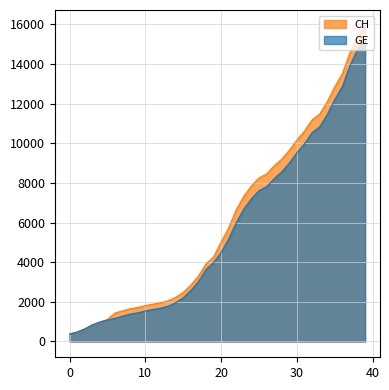

Reading right to left, what are all the values shown in this chart?

CH: 15926	15375	14561	13505	12852	12086	11467	11175	10613	10162	9642	9196	8855	8449	8249	7847	7323	6644	5731	5012	4259	3908	3291	2845	2472	2226	2051	1952	1885	1809	1715	1652	1544	1436	1113	981	840	630	479	375
GE: 15284	14733	13919	12863	12210	11444	10825	10533	9971	9520	9000	8554	8213	7807	7607	7205	6681	6002	5174	4485	3978	3627	3010	2574	2201	1955	1780	1681	1614	1538	1447	1384	1278	1171	1083	981	840	630	479	375